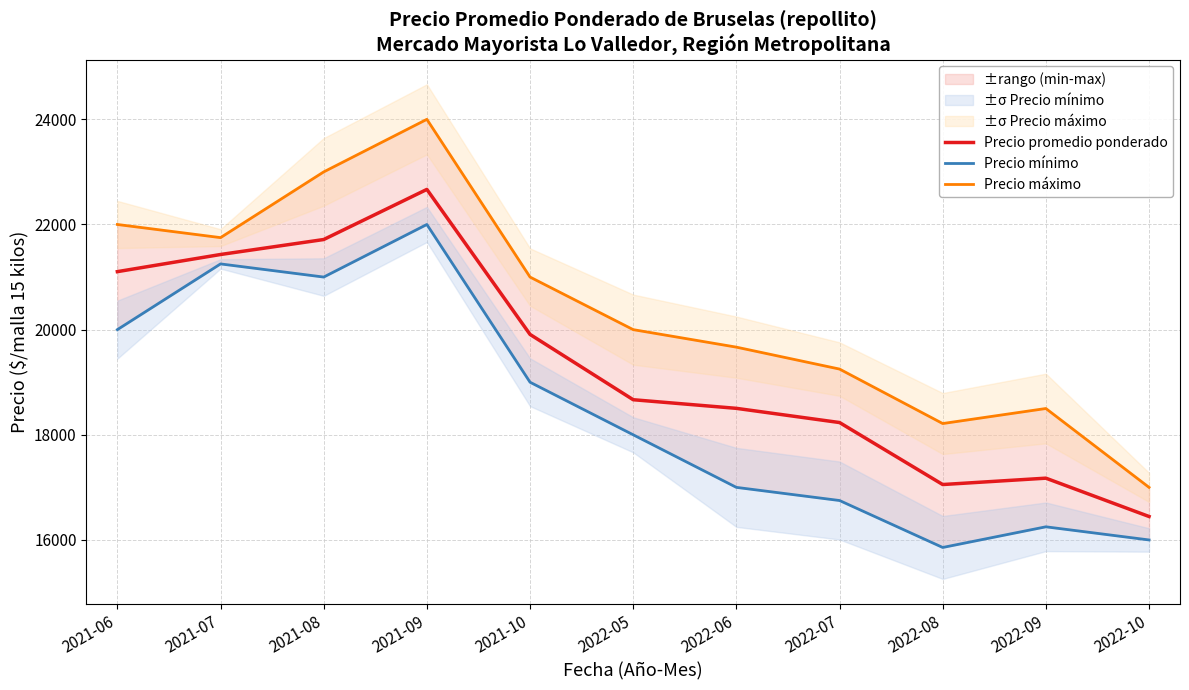

Reading left to right, extract all data points from this chart.

Precio promedio ponderado: 2021-06=21103	2021-07=21429	2021-08=21714	2021-09=22667	2021-10=19909	2022-05=18667	2022-06=18503	2022-07=18233	2022-08=17054	2022-09=17175	2022-10=16446
Precio mínimo: 2021-06=20000	2021-07=21250	2021-08=21000	2021-09=22000	2021-10=19000	2022-05=18000	2022-06=17000	2022-07=16750	2022-08=15857	2022-09=16250	2022-10=16000
Precio máximo: 2021-06=22000	2021-07=21750	2021-08=23000	2021-09=24000	2021-10=21000	2022-05=20000	2022-06=19667	2022-07=19250	2022-08=18214	2022-09=18500	2022-10=17000